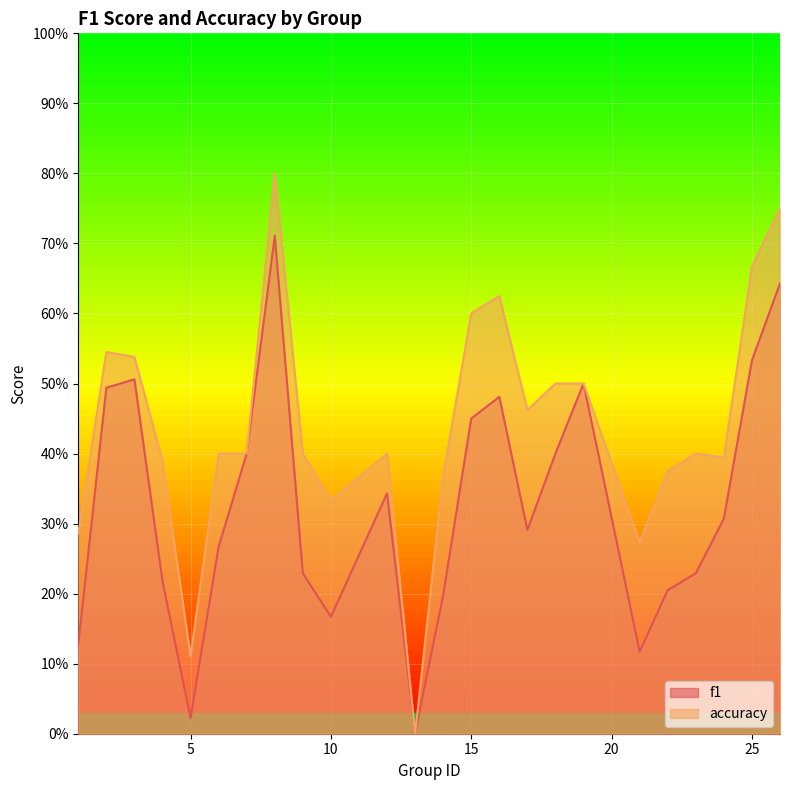

Reading right to left, what are all the values shown in this chart?

f1: 26=0.6	25=0.5	24=0.3	23=0.2	22=0.2	21=0.1	19=0.5	18=0.4	17=0.3	16=0.5	15=0.5	14=0.2	13=0.0	12=0.3	10=0.2	9=0.2	8=0.7	7=0.4	6=0.3	5=0.0	4=0.2	3=0.5	2=0.5	1=0.1
accuracy: 26=0.8	25=0.7	24=0.4	23=0.4	22=0.4	21=0.3	19=0.5	18=0.5	17=0.5	16=0.6	15=0.6	14=0.4	13=0.0	12=0.4	10=0.3	9=0.4	8=0.8	7=0.4	6=0.4	5=0.1	4=0.4	3=0.5	2=0.5	1=0.3